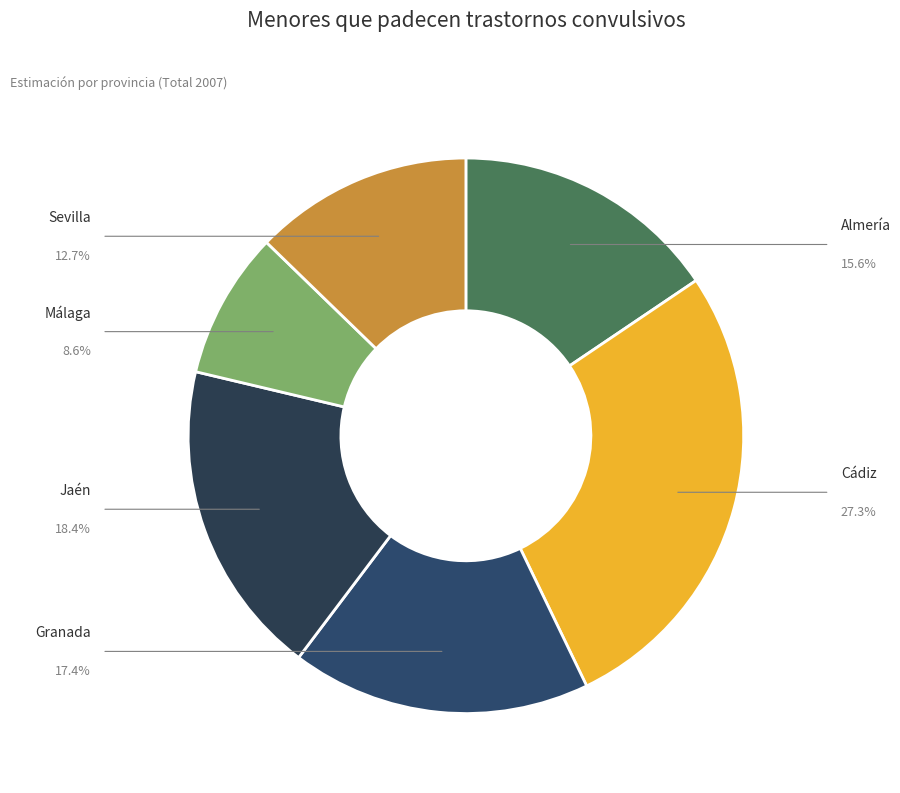

Does any single category account for the majority?

No